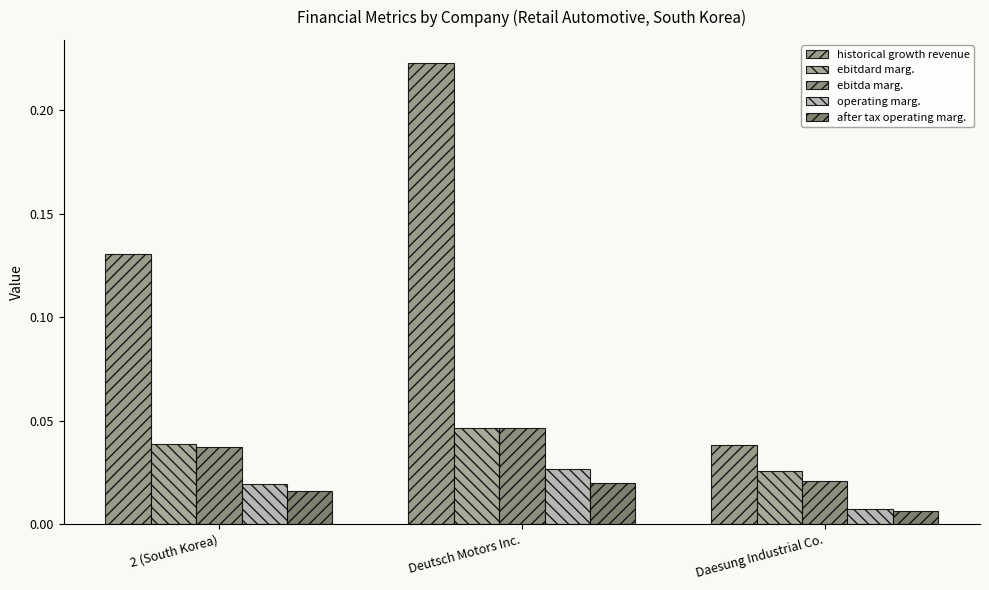

Are the bars horizontal?

No